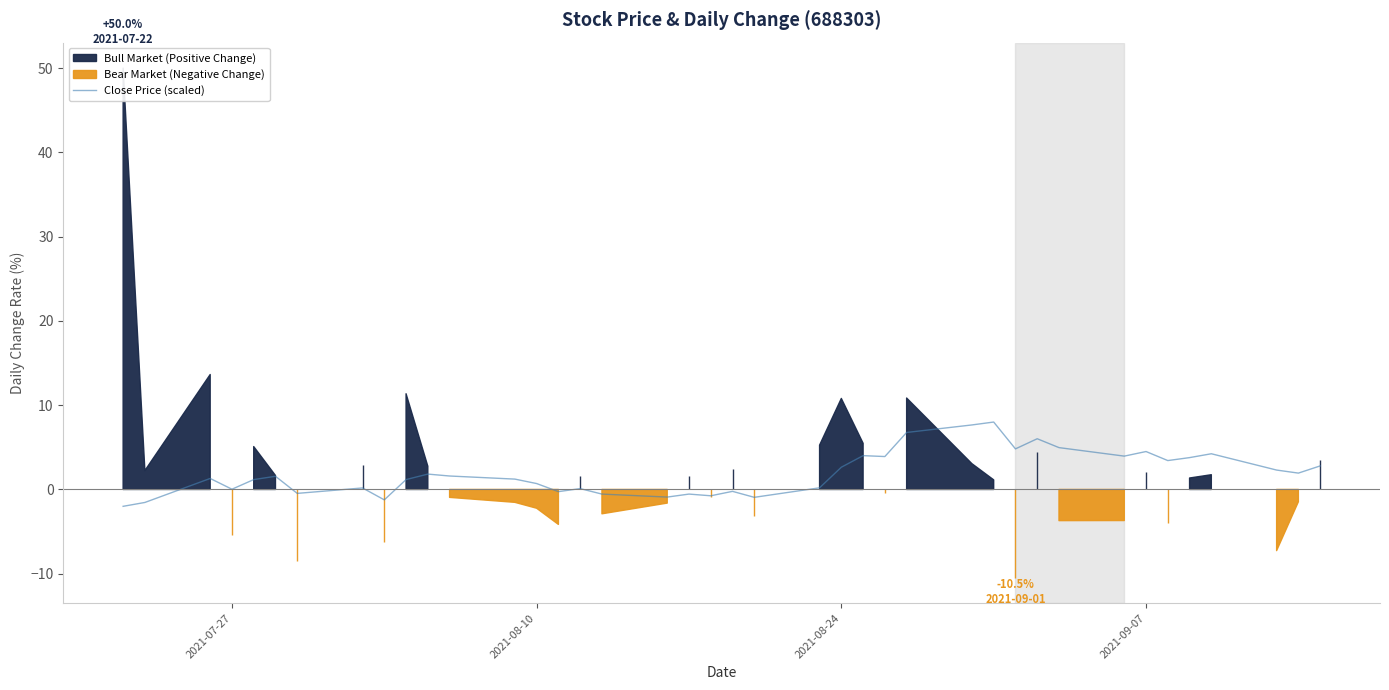

What is the maximum value for Close Price (scaled)?

8.0